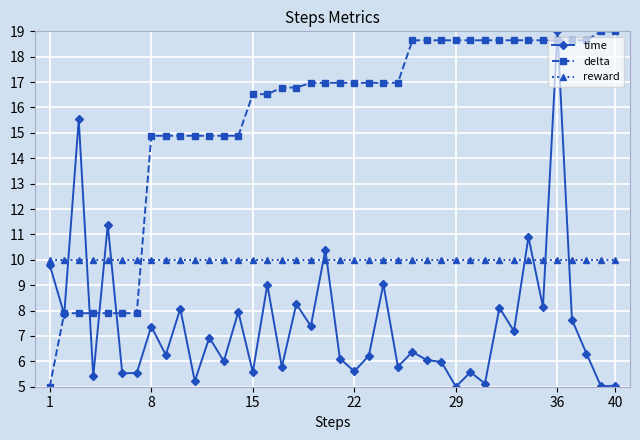

What is the difference between the second highest and minimum values in the time series?

10.5